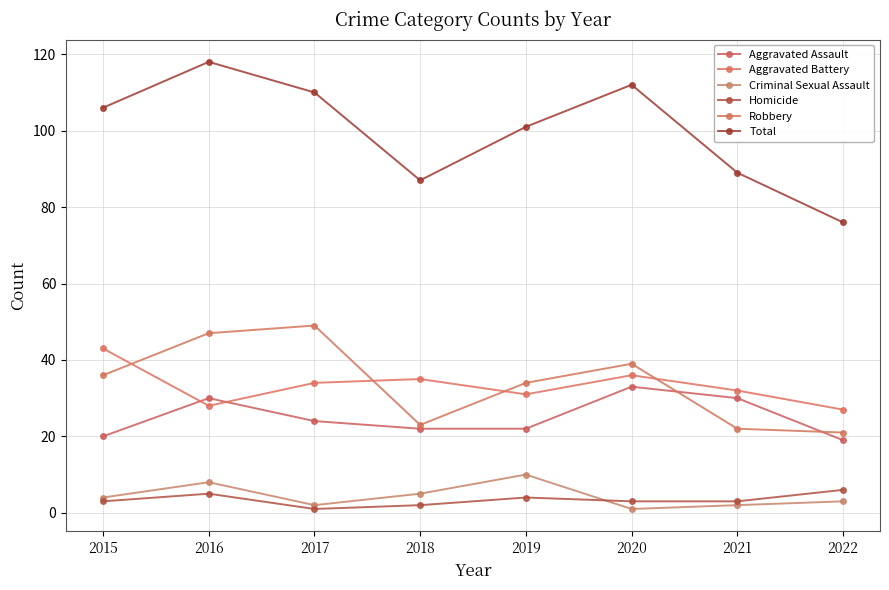

True or false: Total and Criminal Sexual Assault intersect in this chart.

False